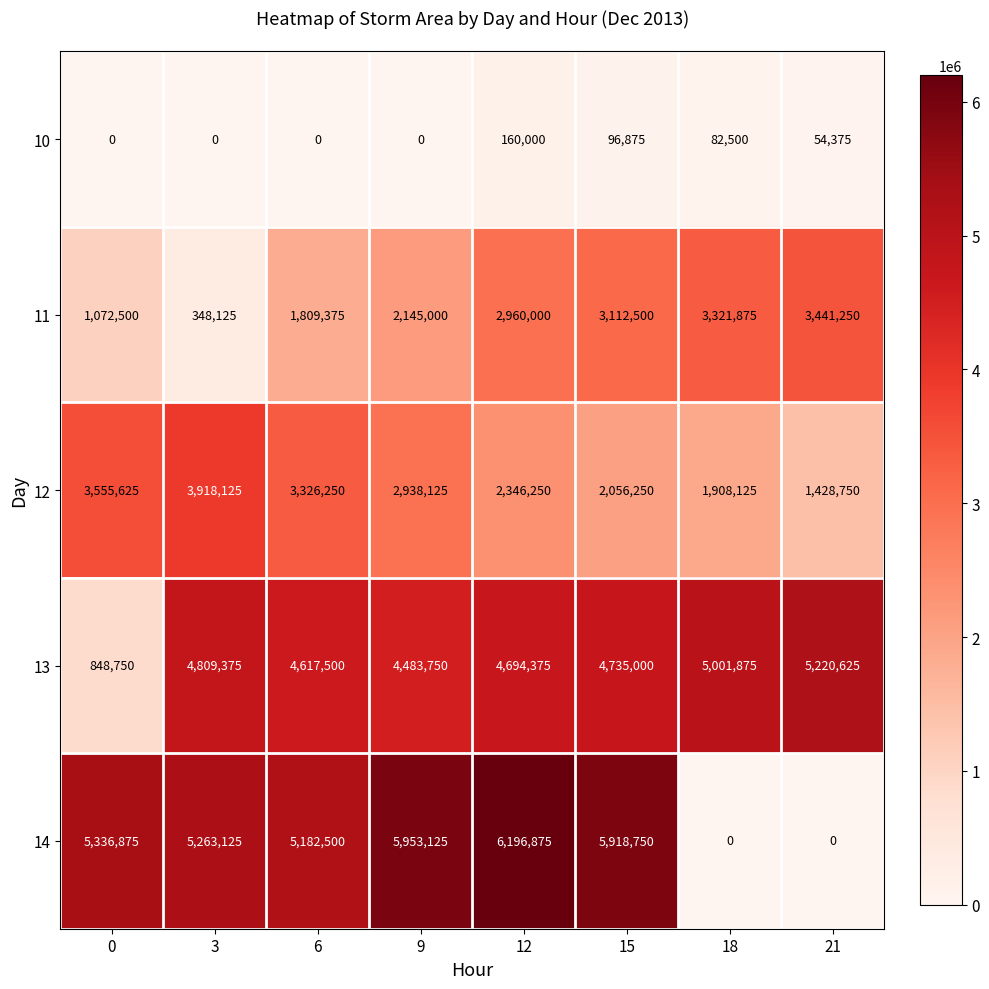

What is the total value across all series at 12?

16357500